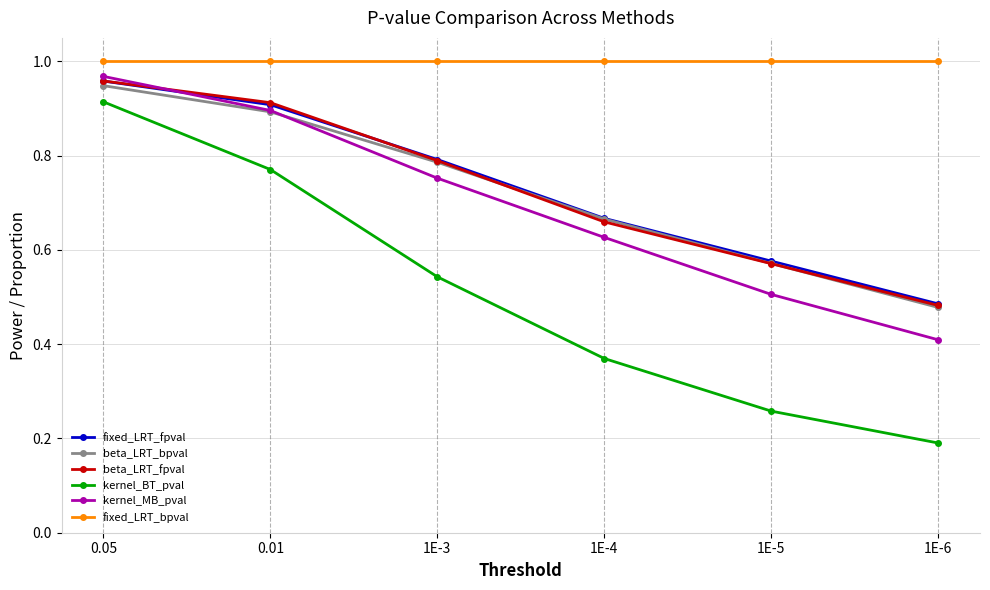

True or false: beta_LRT_bpval has a value of 0.8 at 1E-6.

False